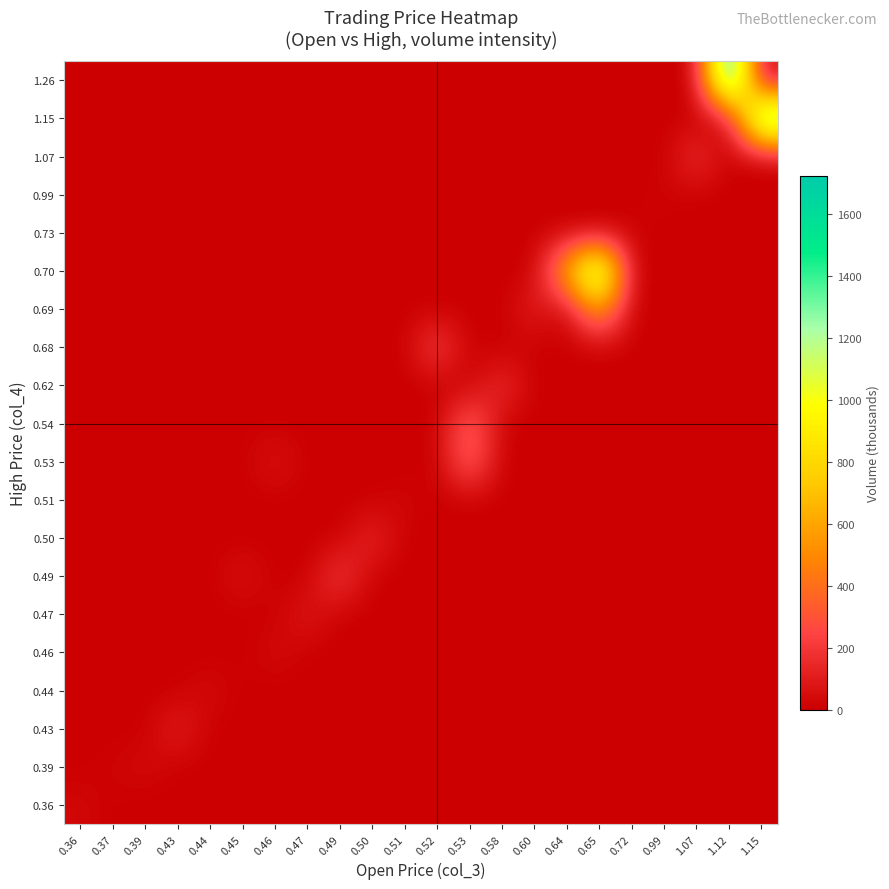

What is the total value across all series at 0.36?

32.8